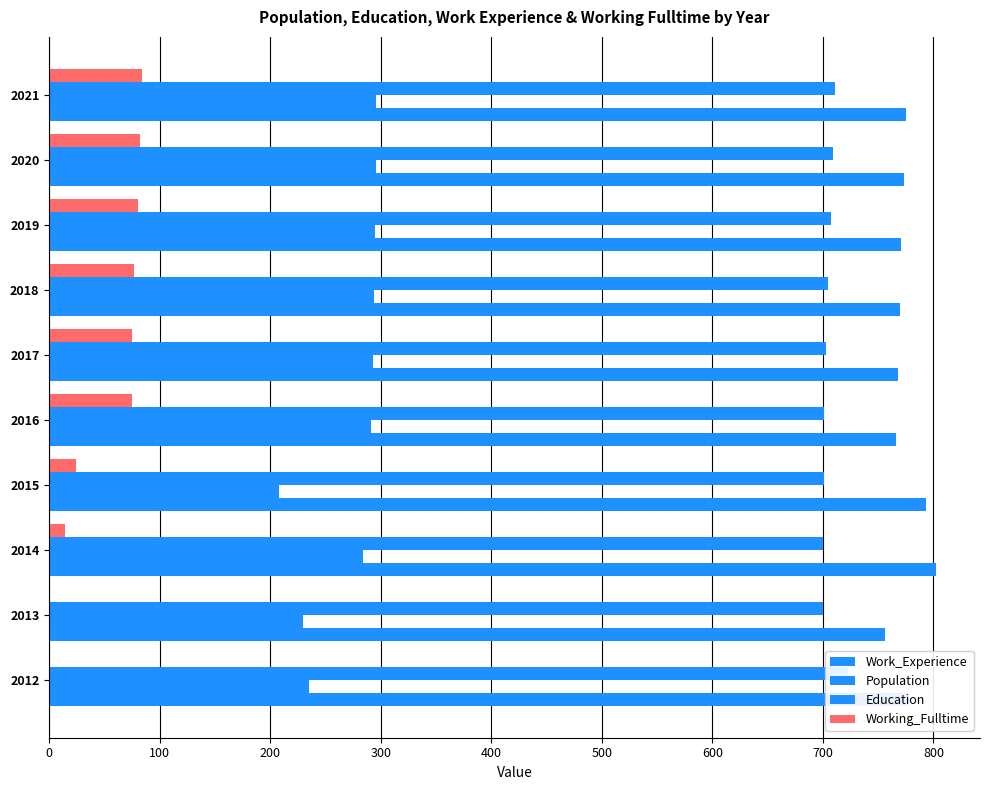

True or false: Working_Fulltime has a value of 14 at 2015.

False